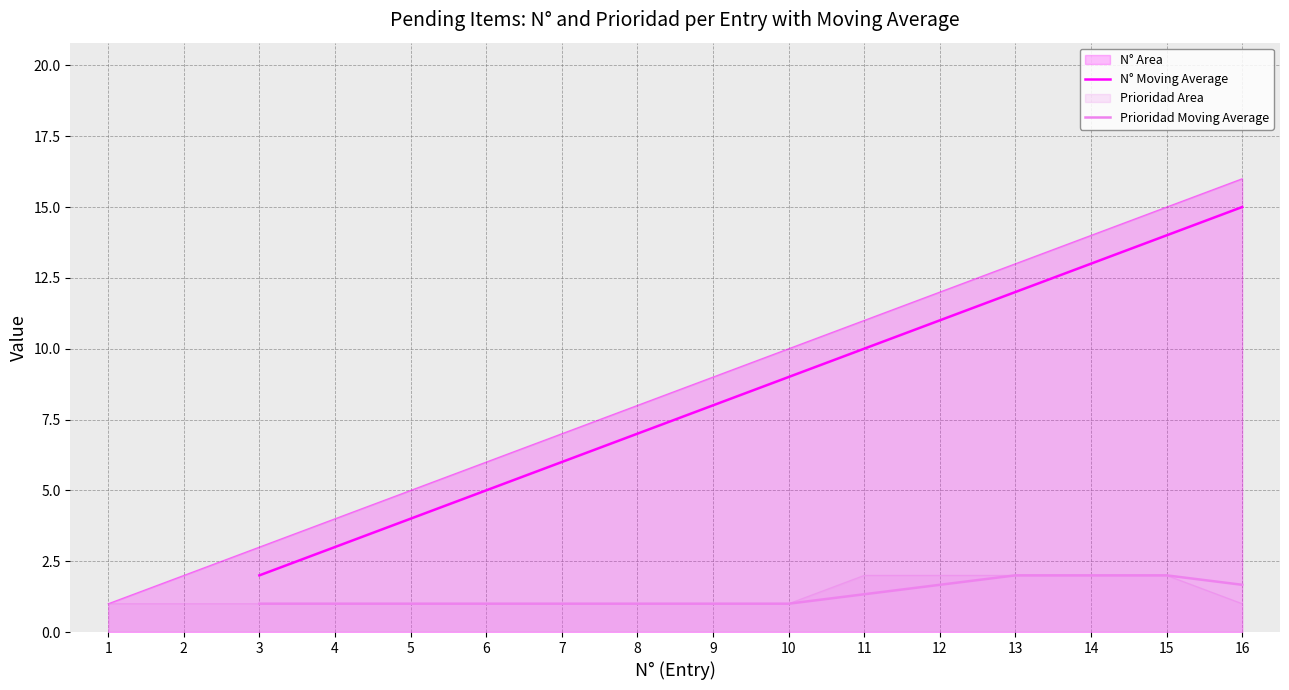

True or false: Prioridad Moving Average and N° Moving Average intersect in this chart.

False